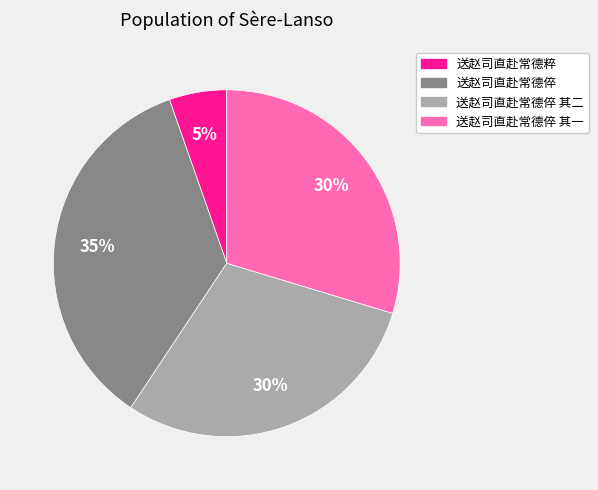

To the nearest percent, what is the difference between the largest and smallest slice percentages?

30%